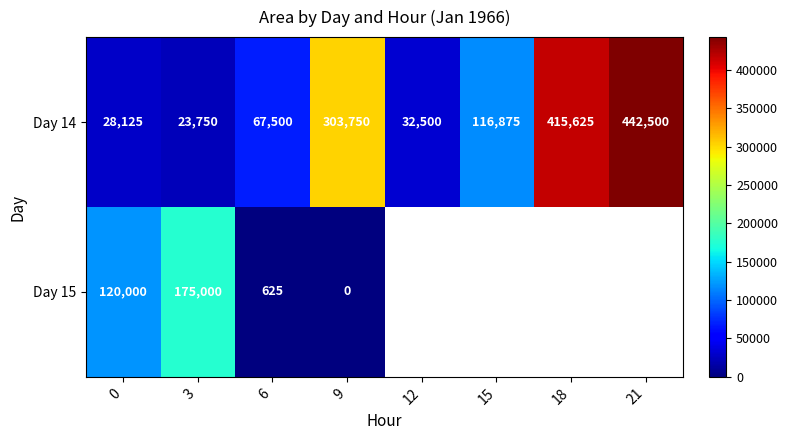

Which series changed the most between 3 and 6?

Day 15